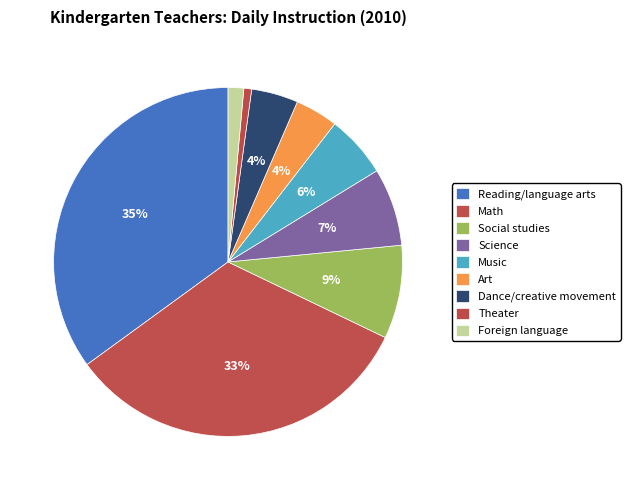

What percentage is the Dance/creative movement slice, to the nearest percent?

4%